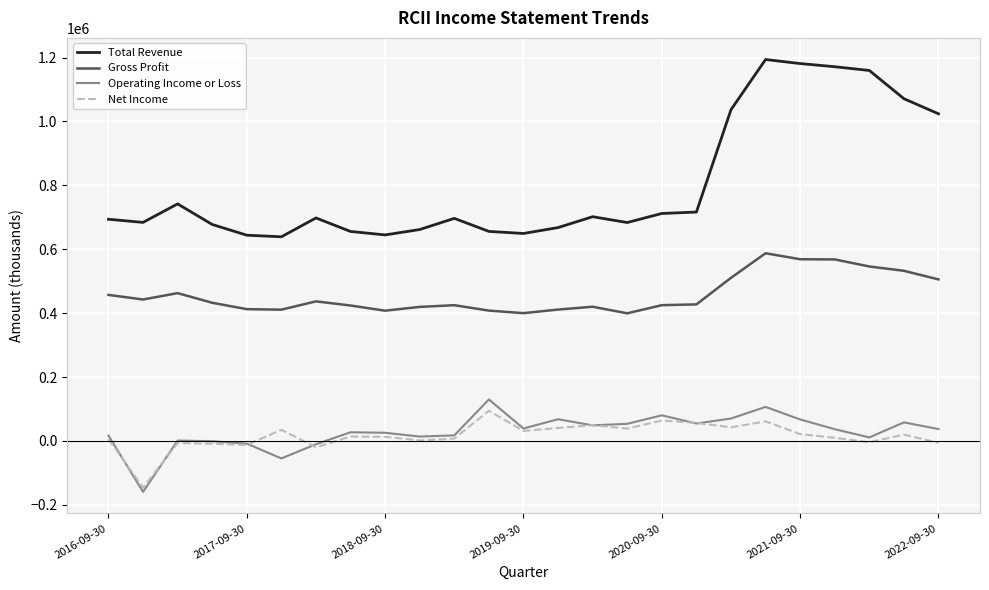

What is the difference between the maximum and minimum values in the Total Revenue series?

555000